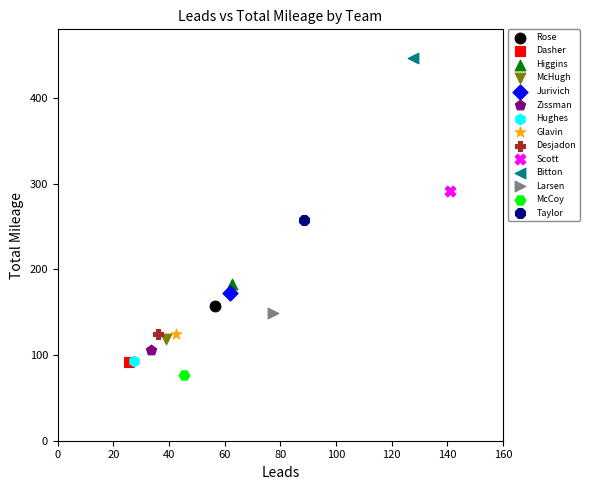

What are all the series names shown in the legend?

Rose, Dasher, Higgins, McHugh, Jurivich, Zissman, Hughes, Glavin, Desjadon, Scott, Bitton, Larsen, McCoy, Taylor